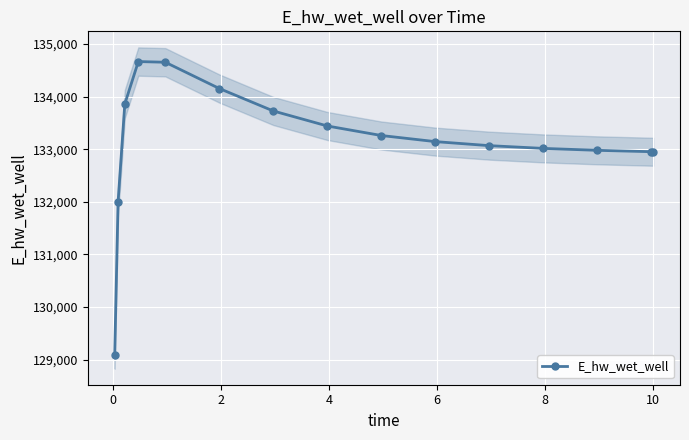

What is the maximum value for E_hw_wet_well?

134666.2